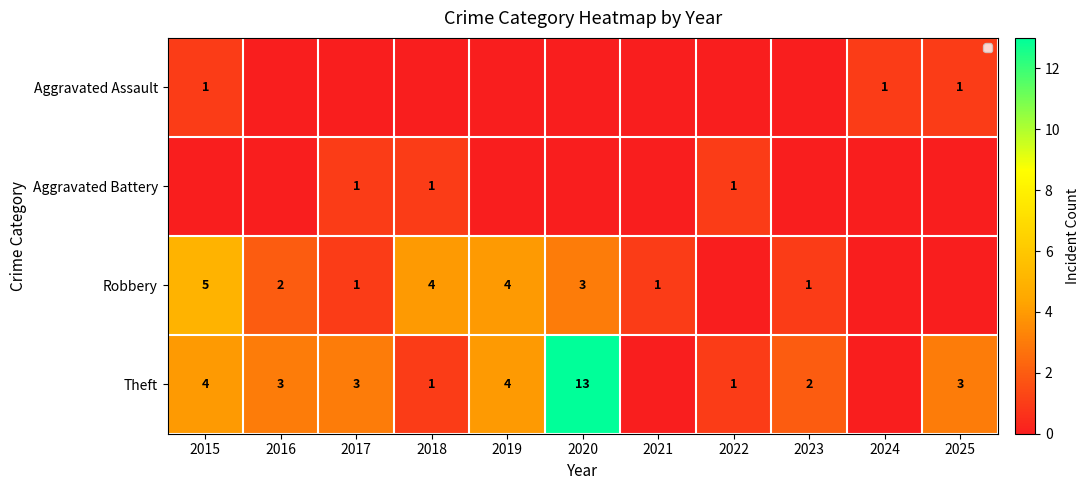

True or false: Theft has a value of 1 at 2022.

True